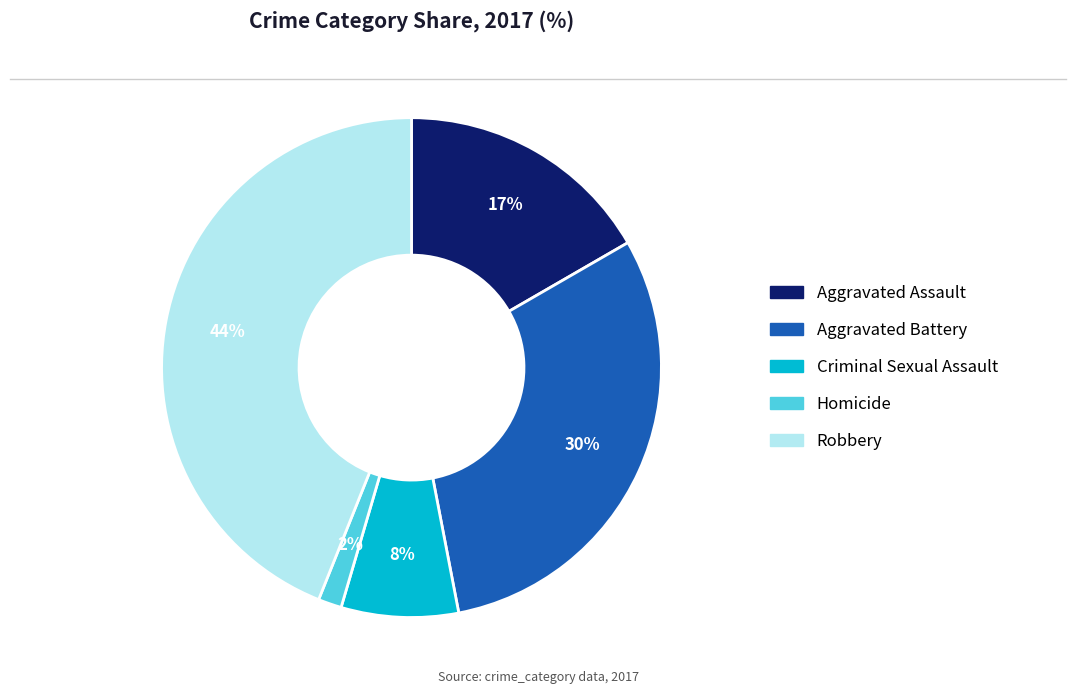

Is it true that Aggravated Assault is 17% of the pie?

True